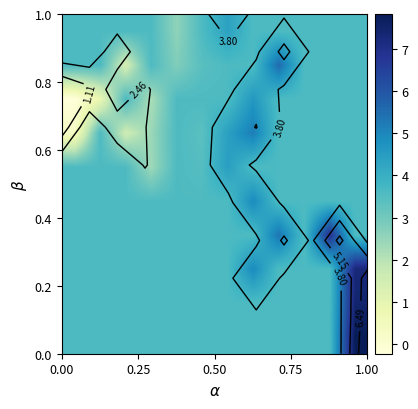

How many data points does each series have?

12